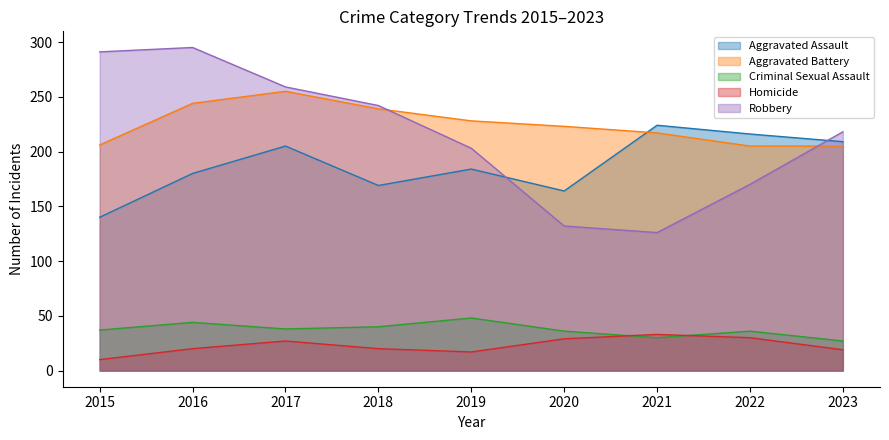

How many interior local peaks does the Robbery series have?

1